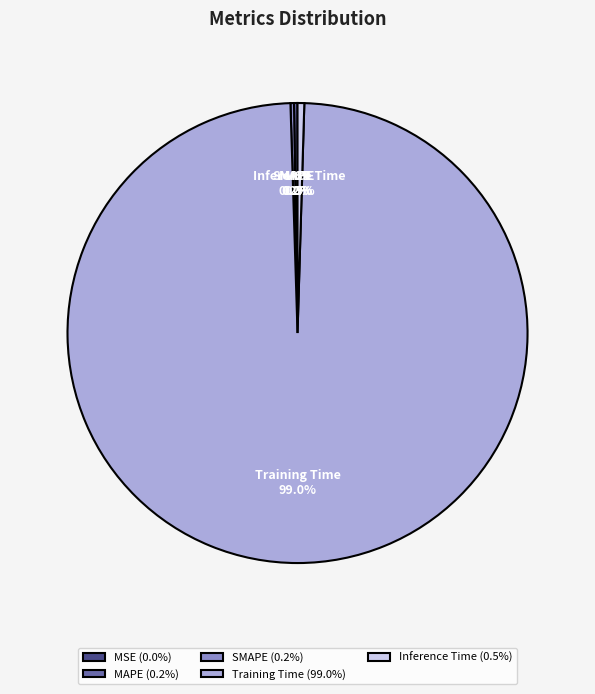

Which category has the biggest portion of the pie?

Training Time